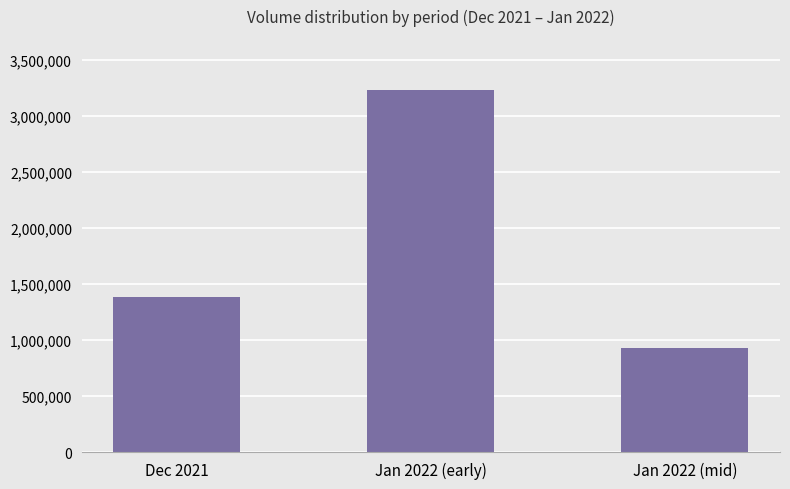

Rank the categories by value from highest to lowest.

Jan 2022 (early), Dec 2021, Jan 2022 (mid)